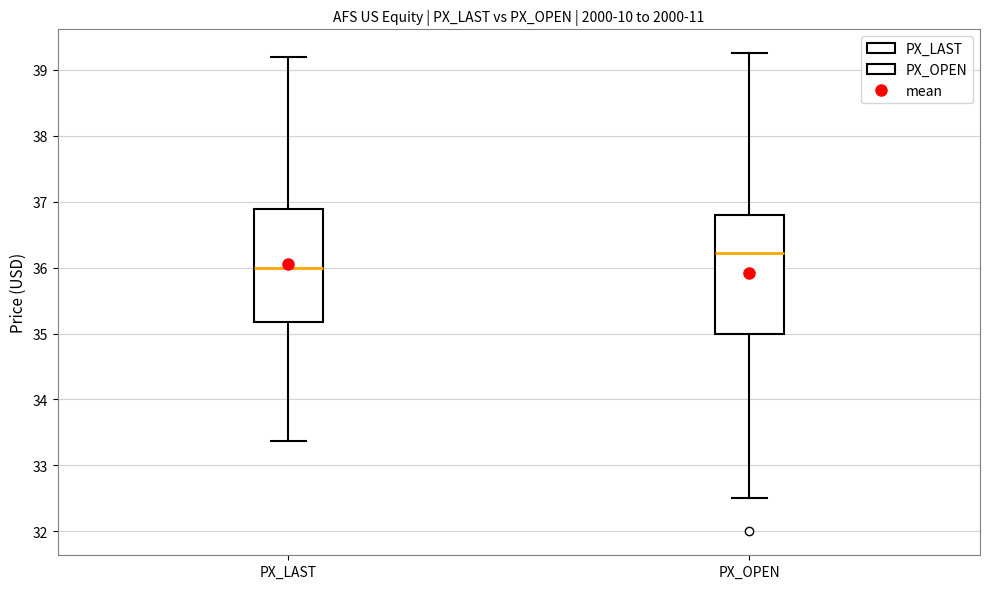

Which box has the lowest median line?

PX_LAST